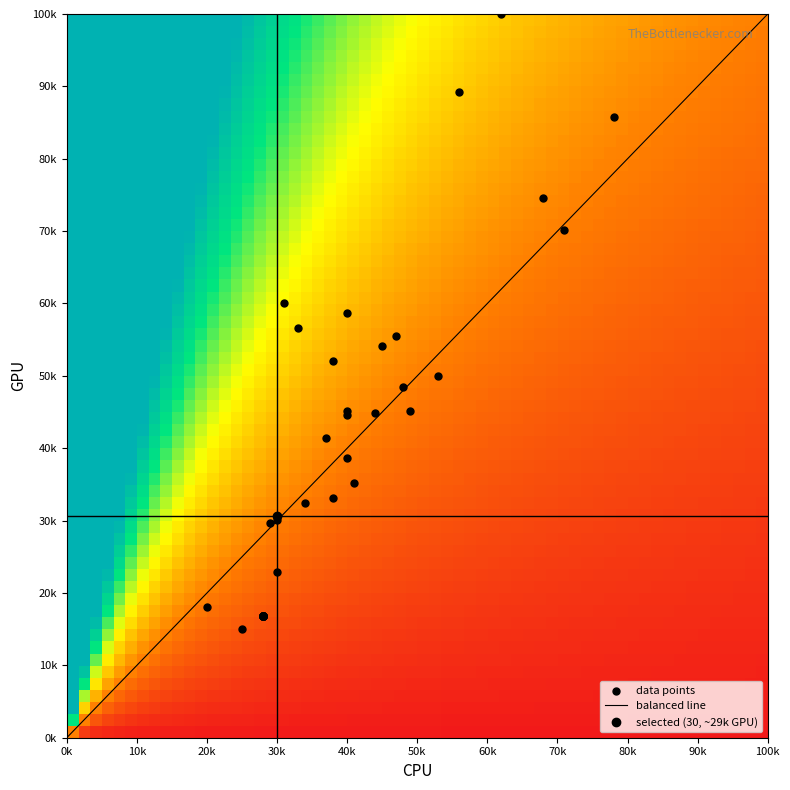

What is the greatest value displayed?

100000.0